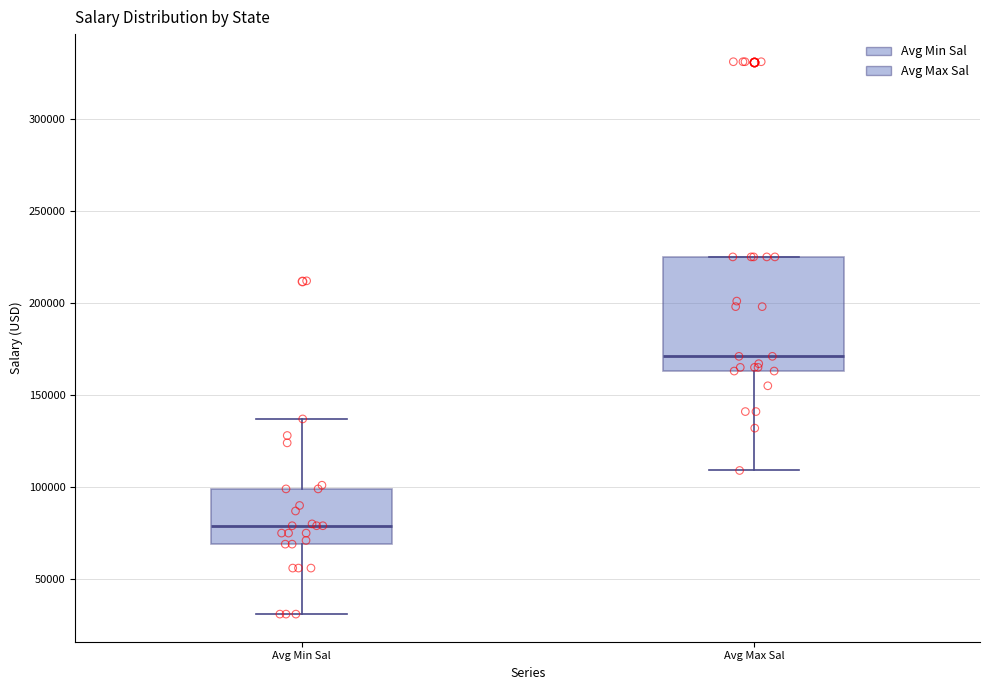

Reading left to right, read every box against the y-axis: the position of its median line, the range the box covers, and the ends of its whiskers. The values are not printed on the chart, so give them approximately, as read against the axis.

Avg Min Sal: median 80000, box 70000 to 100000, whiskers 30000 to 135000
Avg Max Sal: median 170000, box 165000 to 225000, whiskers 110000 to 225000